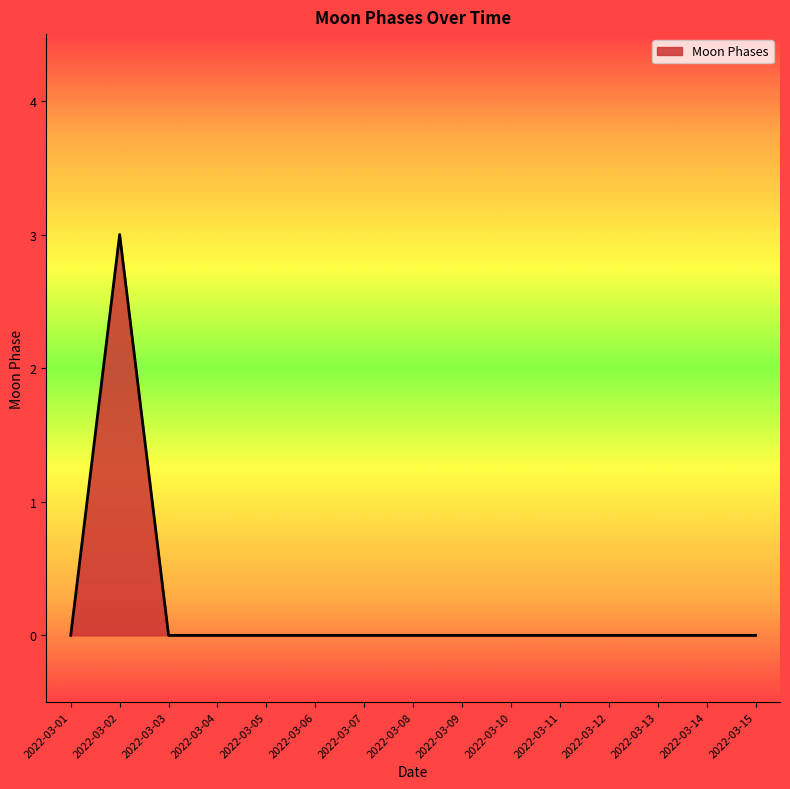

Does the chart display data point markers on the line(s)?

No